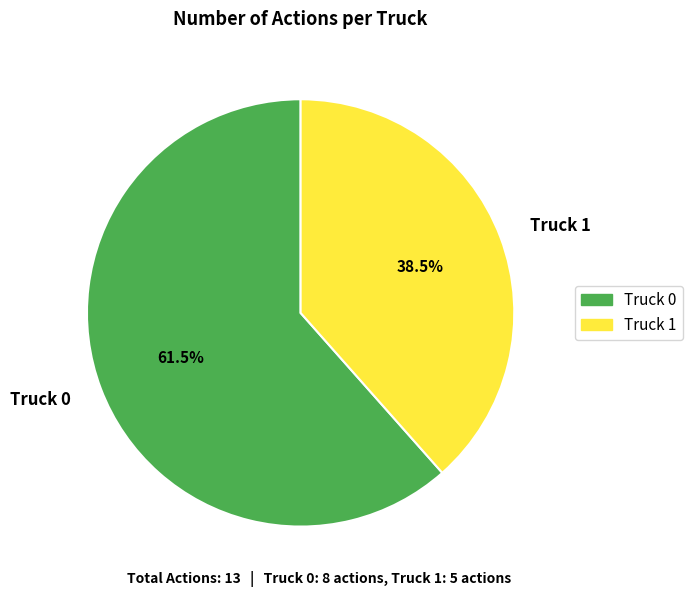

What is the largest slice in the pie chart?

Truck 0